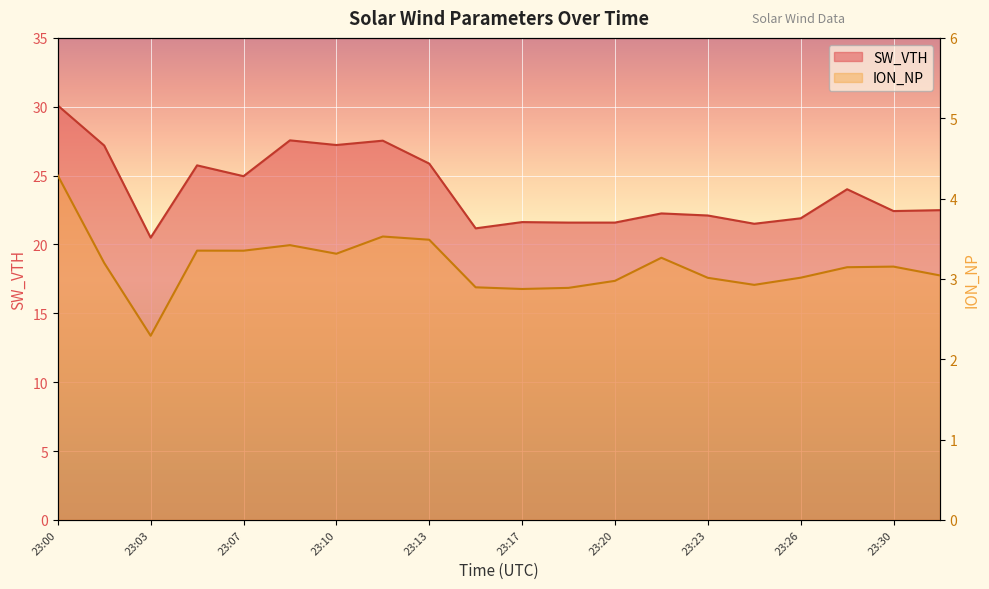

What is the maximum value shown in the chart?

30.1